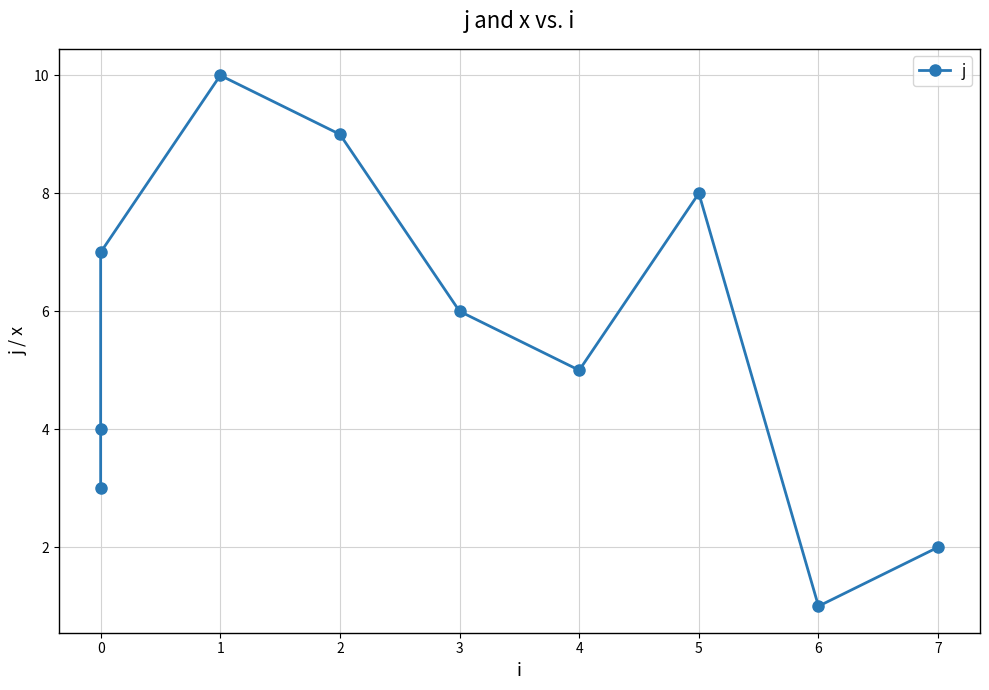

Is it true that the value at 1 is 15?

False